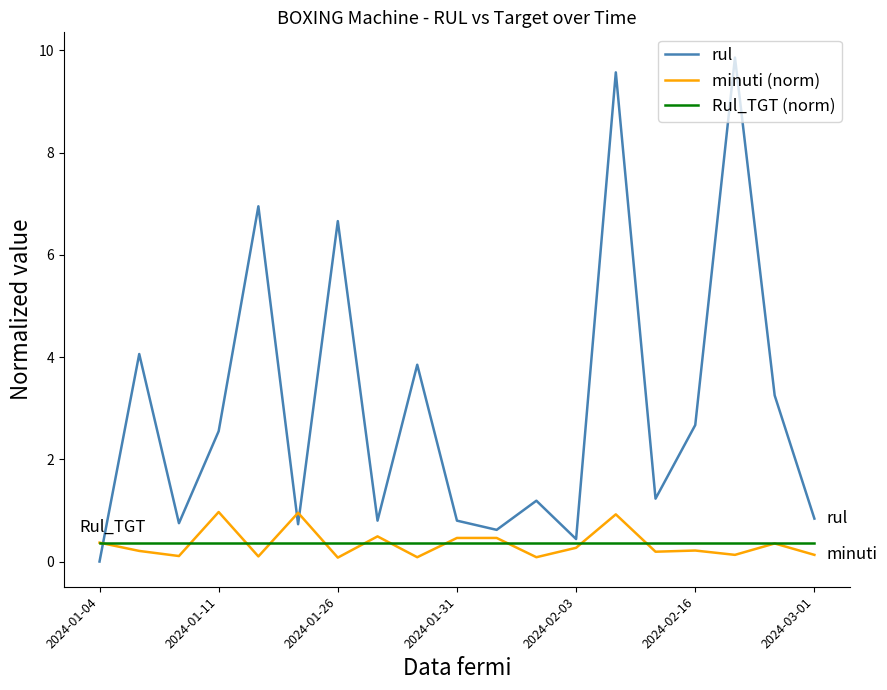

True or false: Rul_TGT (norm) and rul intersect in this chart.

True